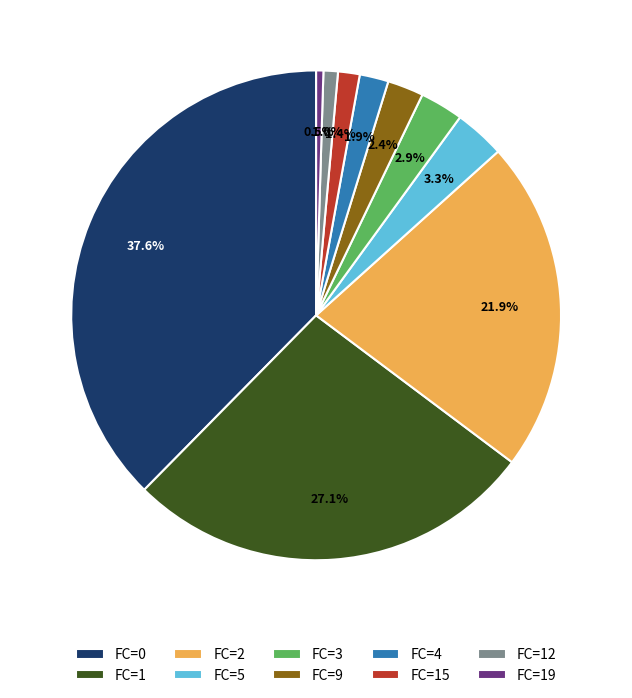

How many segments does this pie chart have?

10